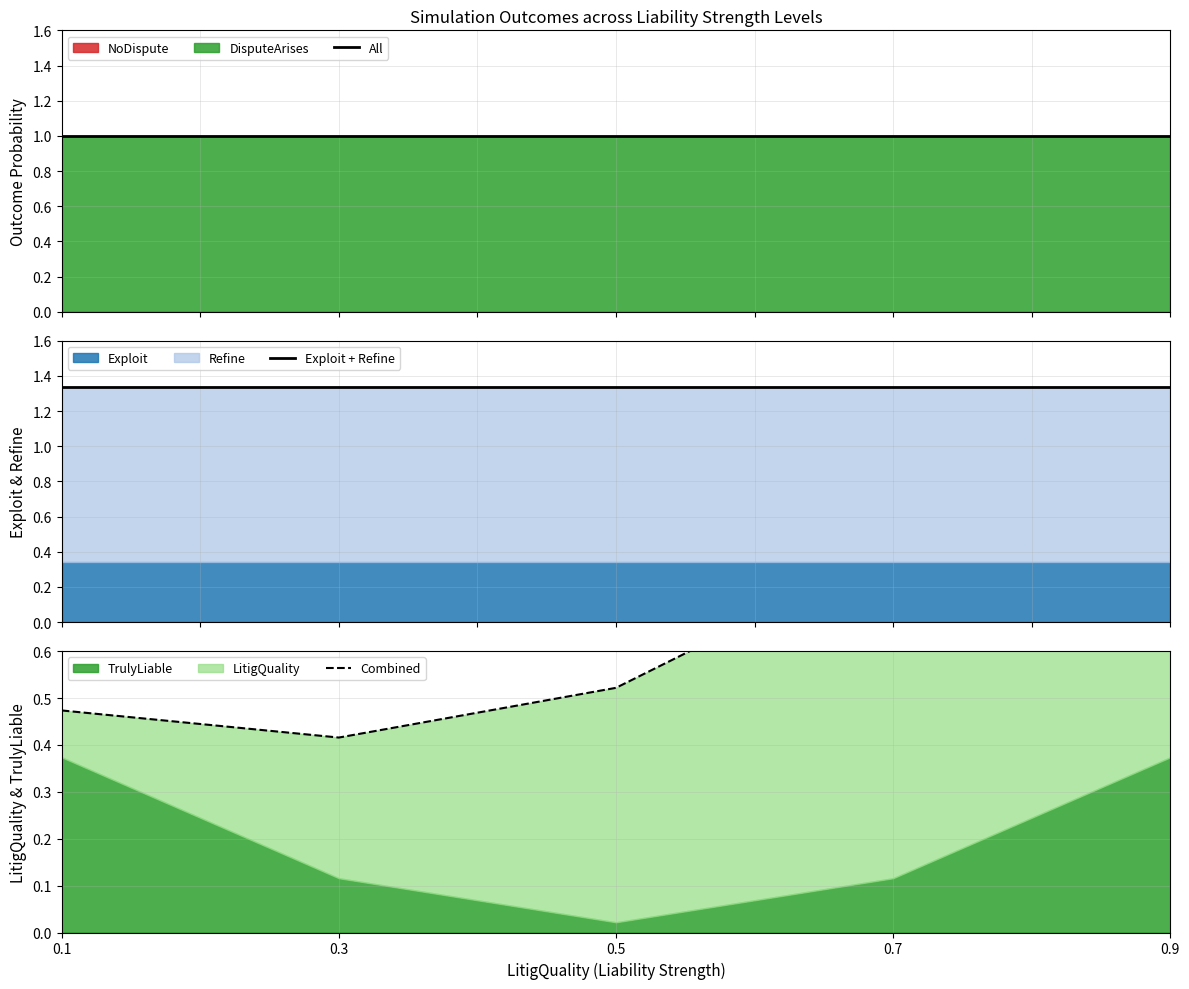

Between 0.5 and 0.7, which is larger?

0.5